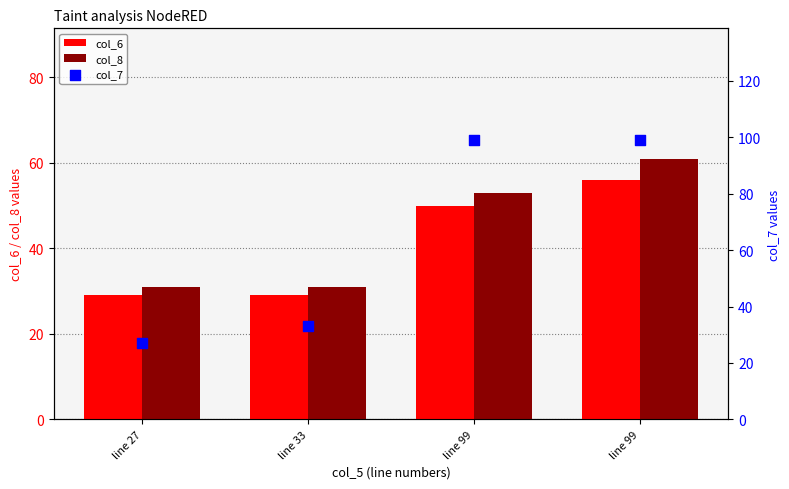

Which series has the largest Y range (max minus min)?

col_7